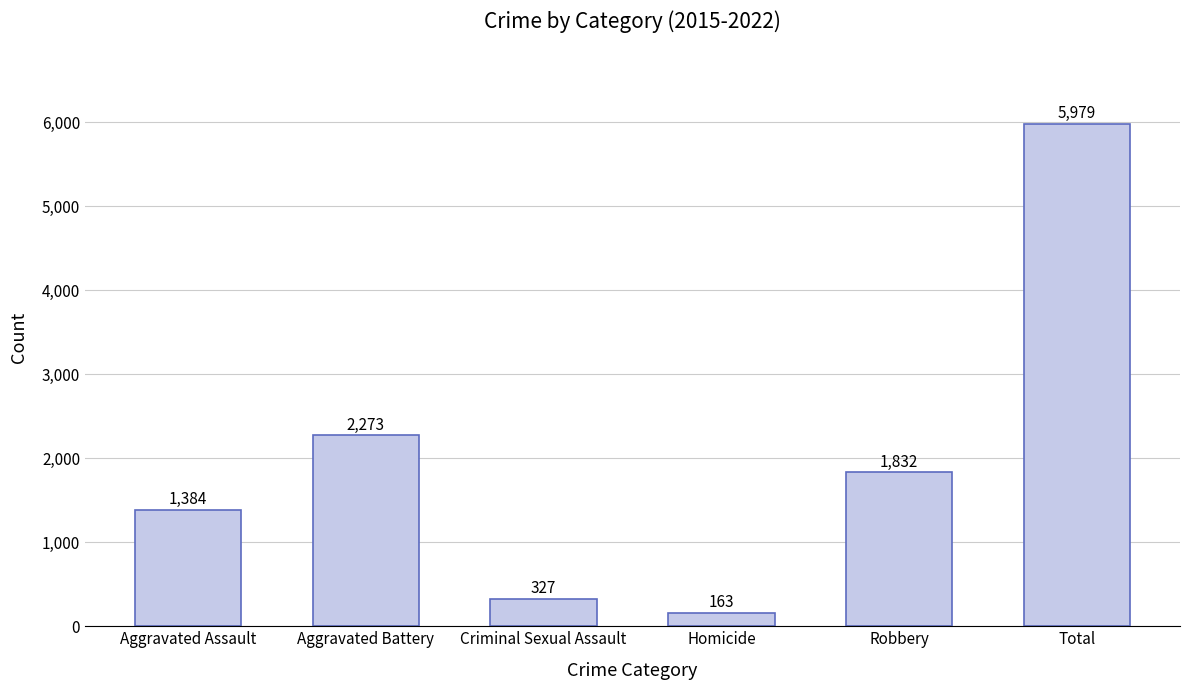

How many data points are less than 1832?

3